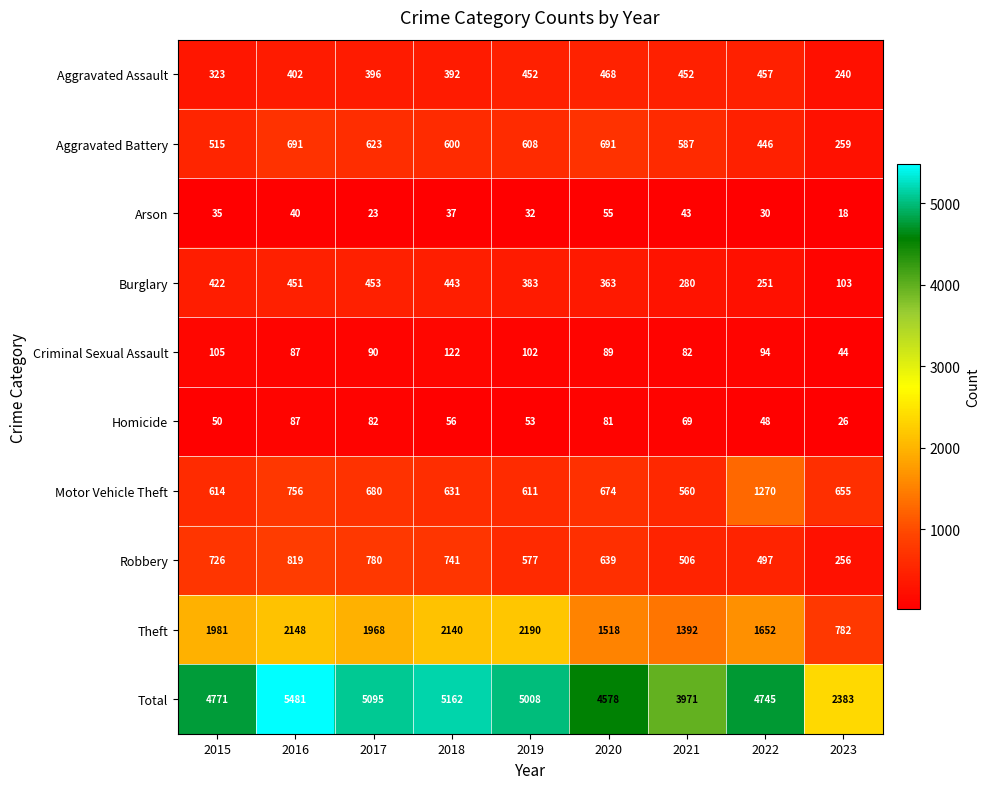

Rank the series by their maximum value, from lowest to highest.

Arson, Homicide, Criminal Sexual Assault, Burglary, Aggravated Assault, Aggravated Battery, Robbery, Motor Vehicle Theft, Theft, Total